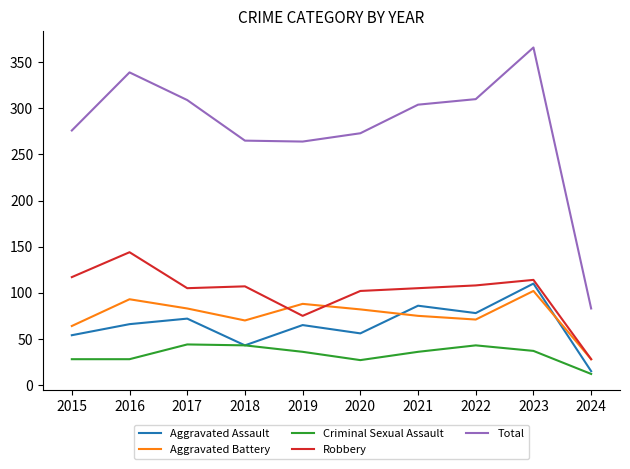

The Criminal Sexual Assault series shows 64 at 2023. True or false?

False